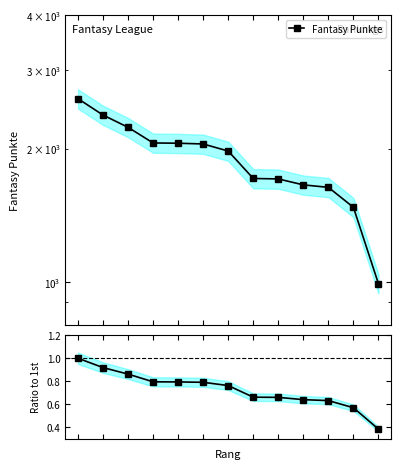

True or false: Ratio to 1st and Fantasy Punkte intersect in this chart.

False